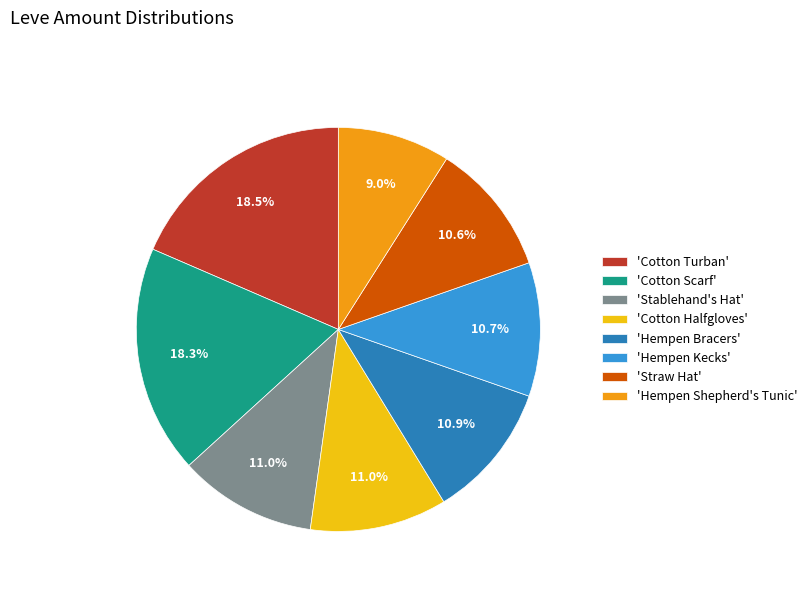

Which category has the smallest portion of the pie?

'Hempen Shepherd's Tunic'